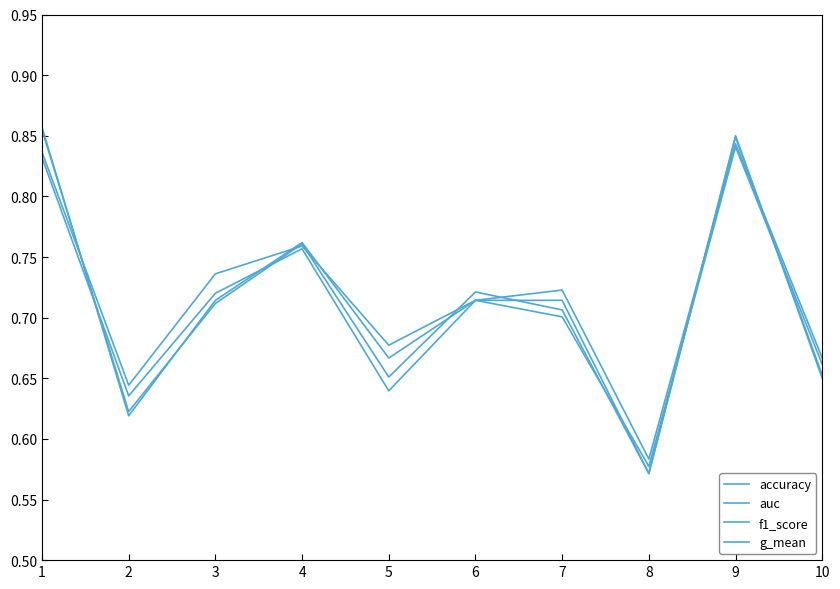

Count the auc values in the range 0 to 1.

10